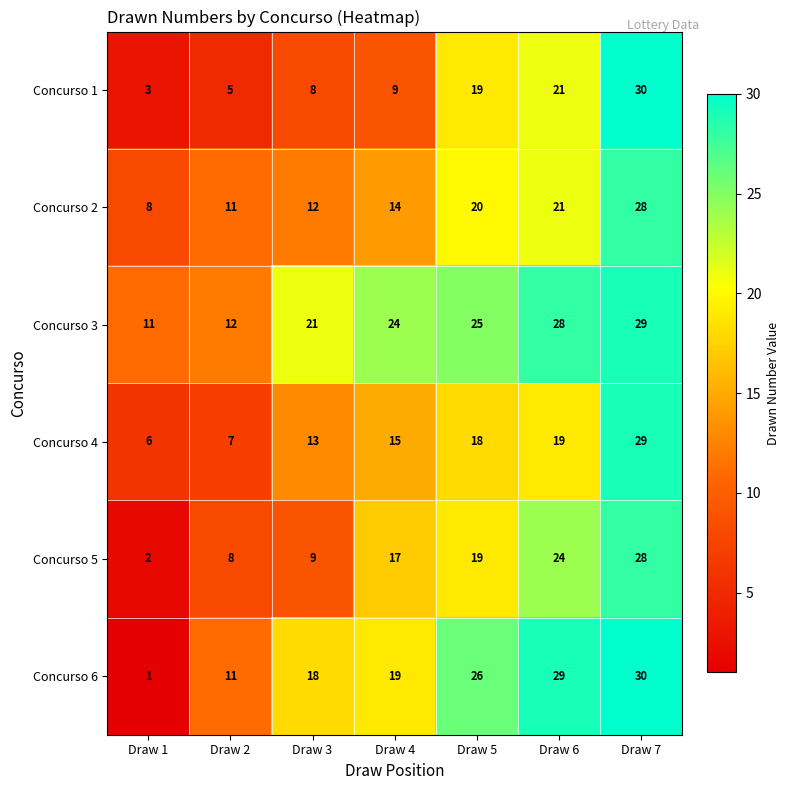

At Draw 1, list the series in order from smallest to largest.

Concurso 6, Concurso 5, Concurso 1, Concurso 4, Concurso 2, Concurso 3